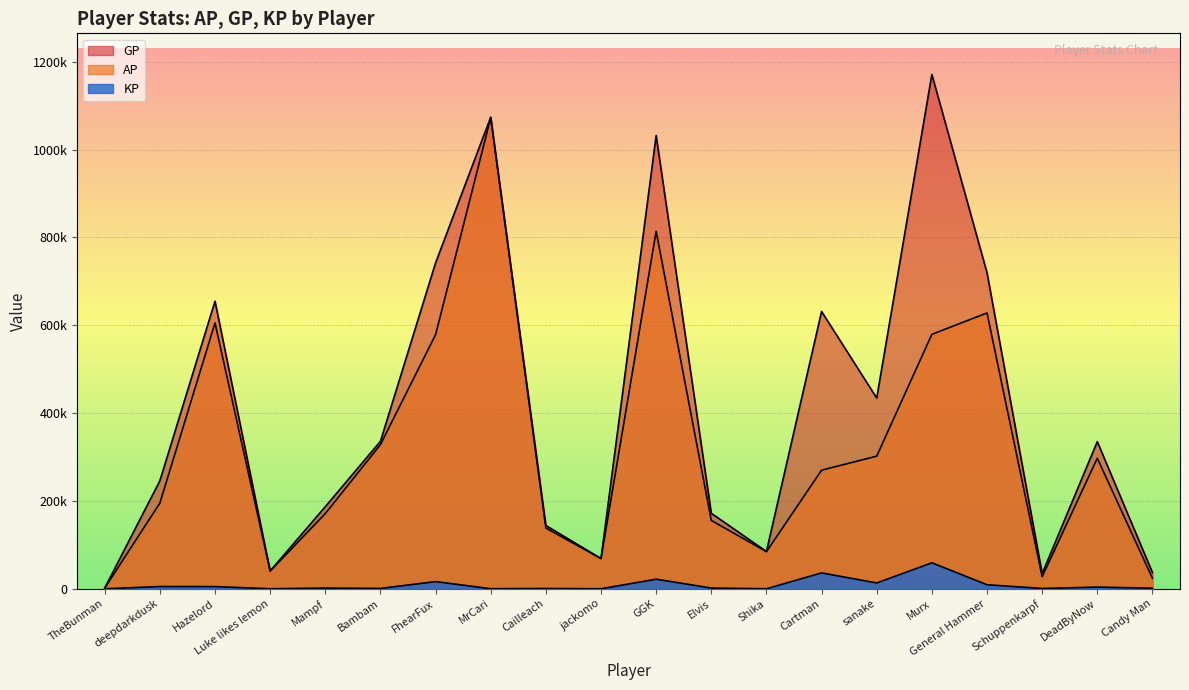

How many data points in KP are less than 1618?

10